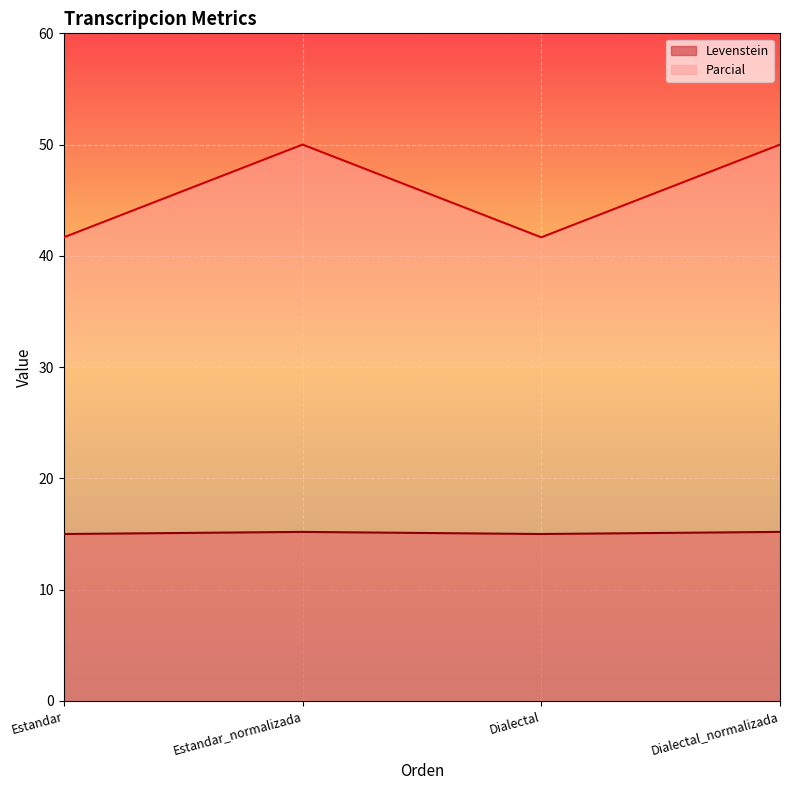

What is the highest value of the Parcial series?

50.0